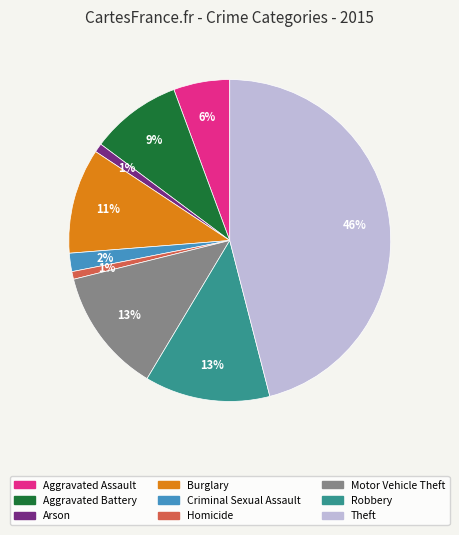

Do Theft and Aggravated Assault together represent more than half of the pie?

Yes